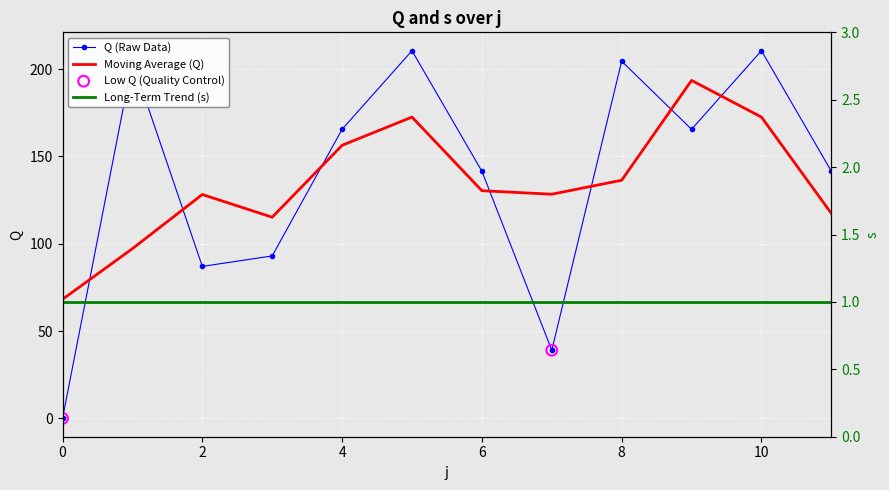

What is the ratio of the value at 8 to the value at 3?

2.2